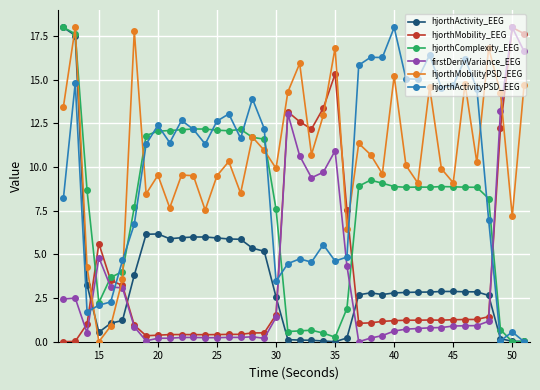

What is the value of the hjorthActivity_EEG point at the 29th from the left?

2.8